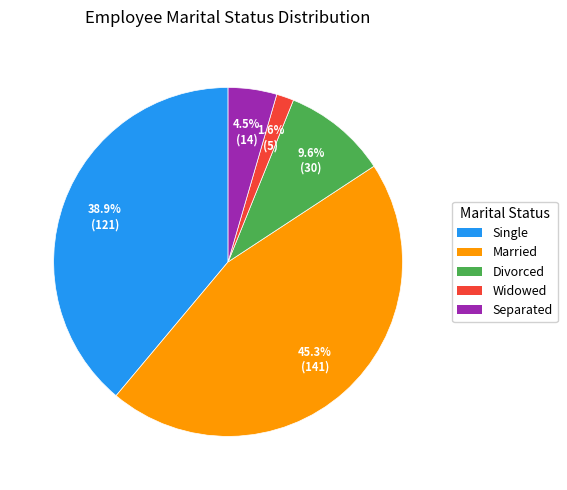

To the nearest percent, what is the average slice percentage?

20%